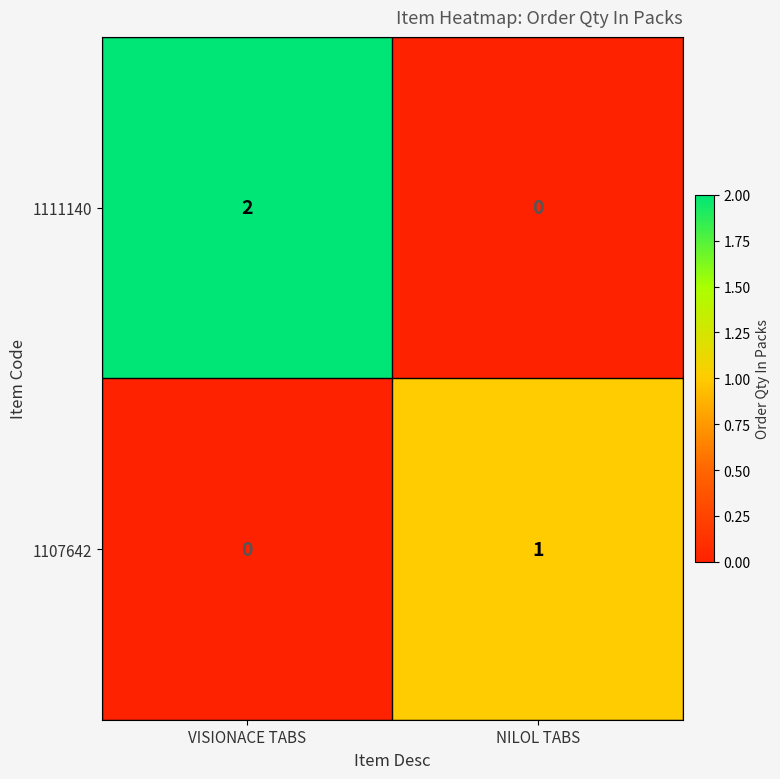

The 1107642 series shows 1 at NILOL TABS. True or false?

True